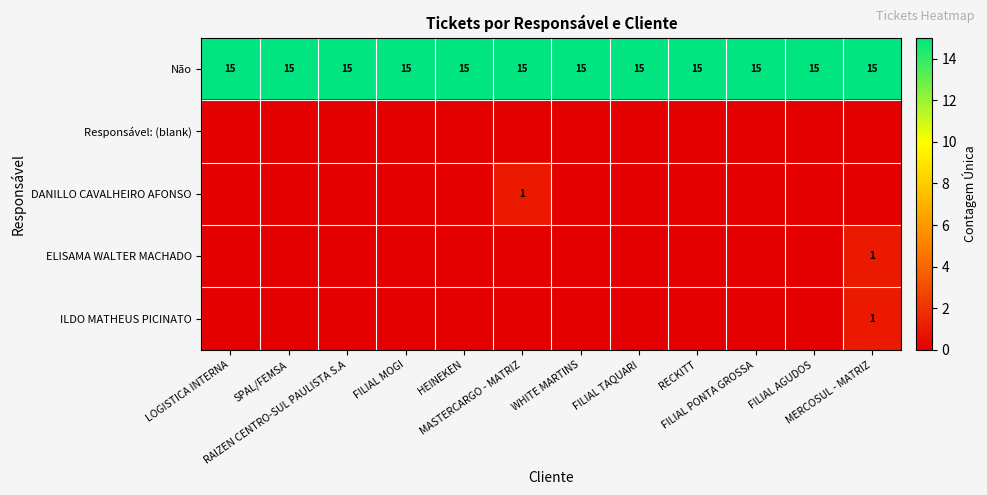

The DANILLO CAVALHEIRO AFONSO series shows 1 at MASTERCARGO - MATRIZ. True or false?

True